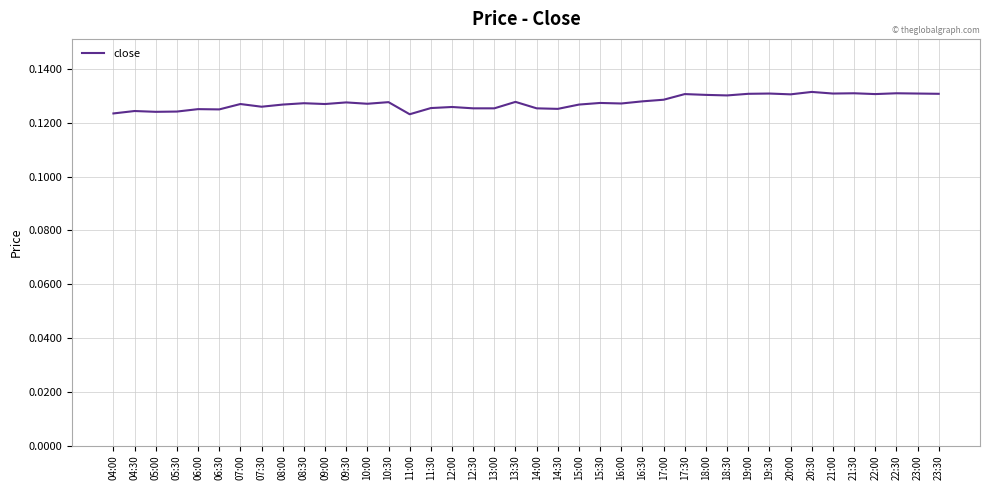

True or false: the data shows 0.2 at 17:30.

False